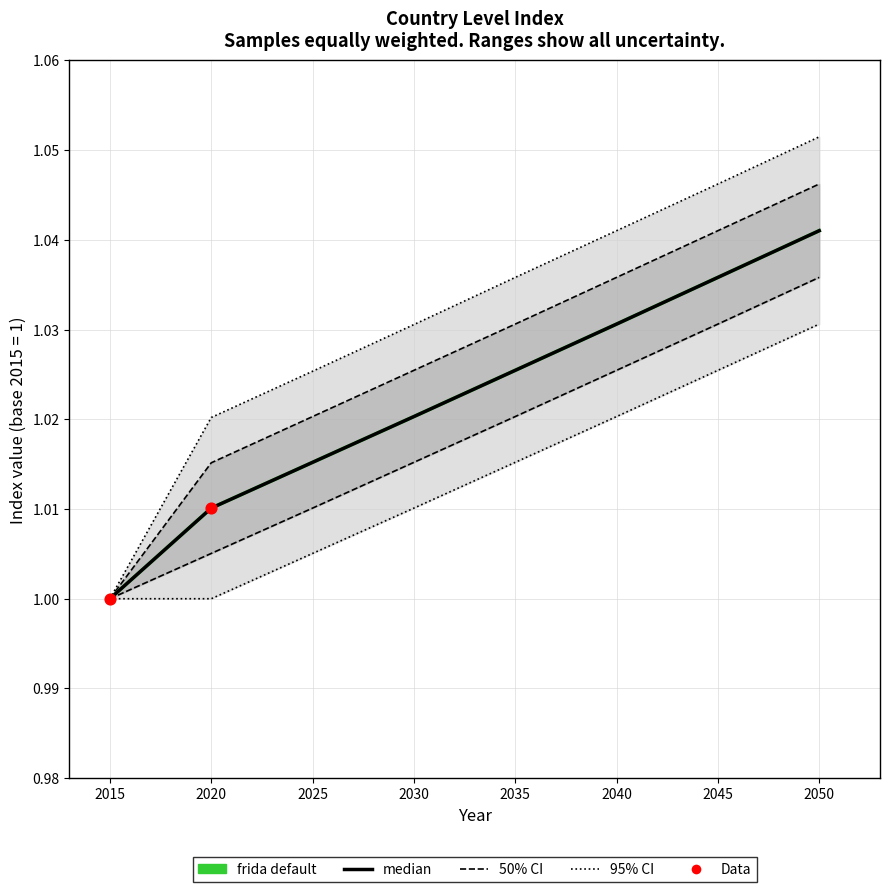

At how many categories does at least one series exceed 1?

7